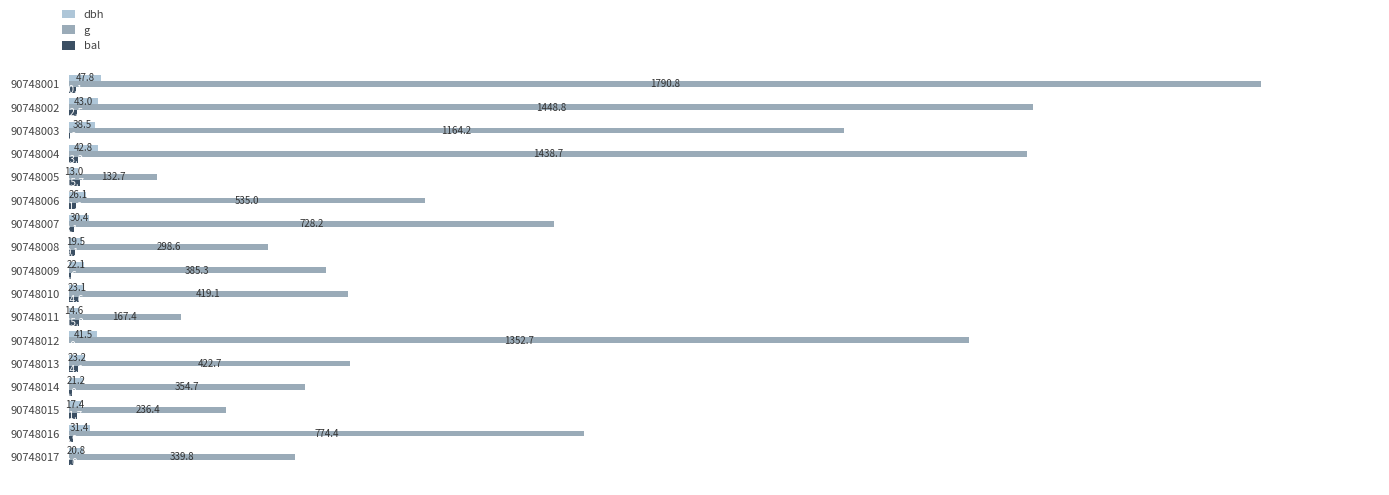

Which series changed the most between 90748004 and 90748006?

g